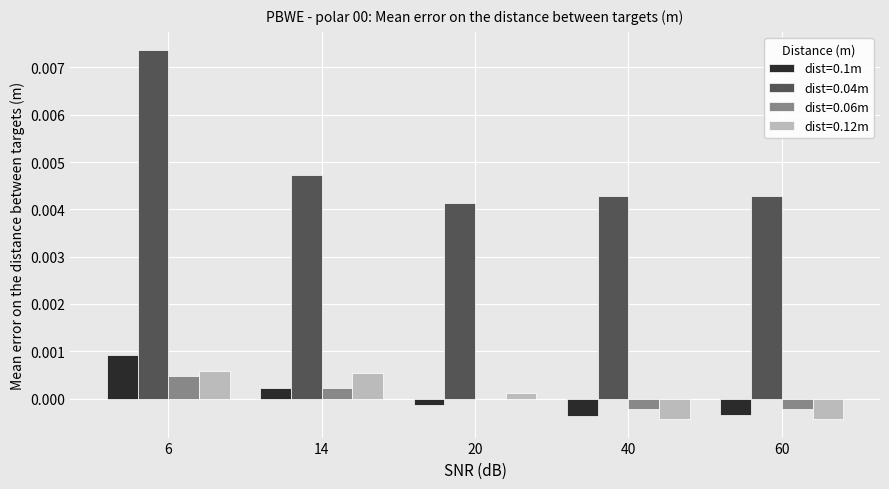

The dist=0.1m series shows 0.0 at 6. True or false?

True